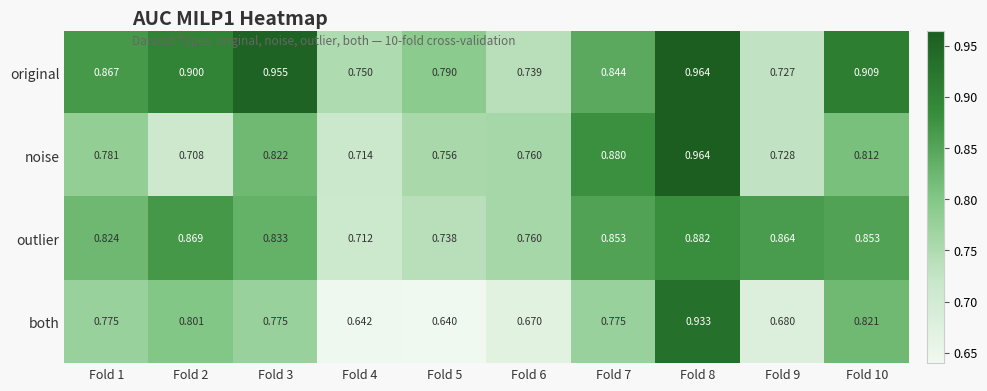

Rank the series by their average value, from highest to lowest.

original, outlier, noise, both